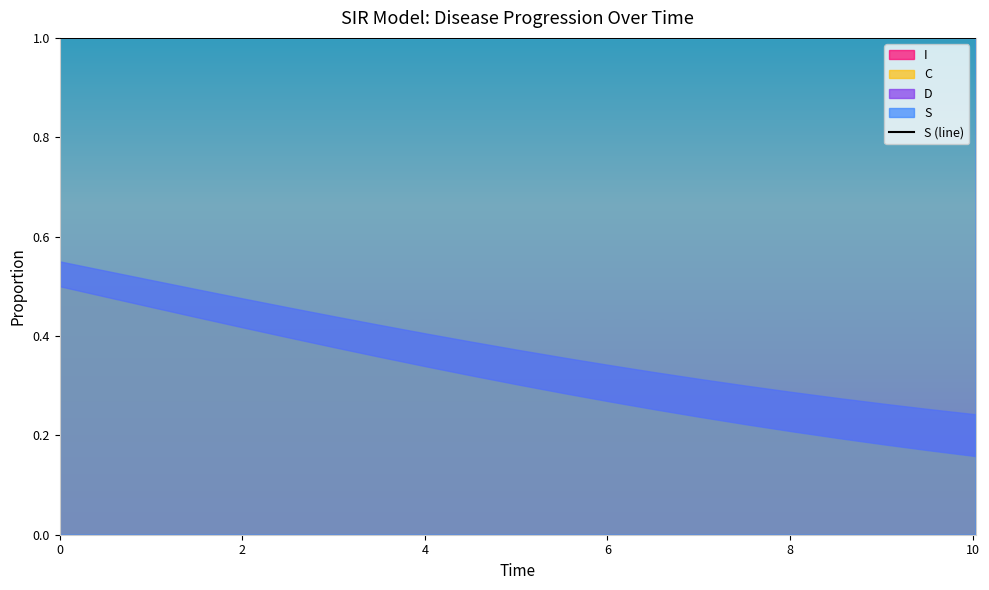

What is the lowest value of the S (line) series?

1.0